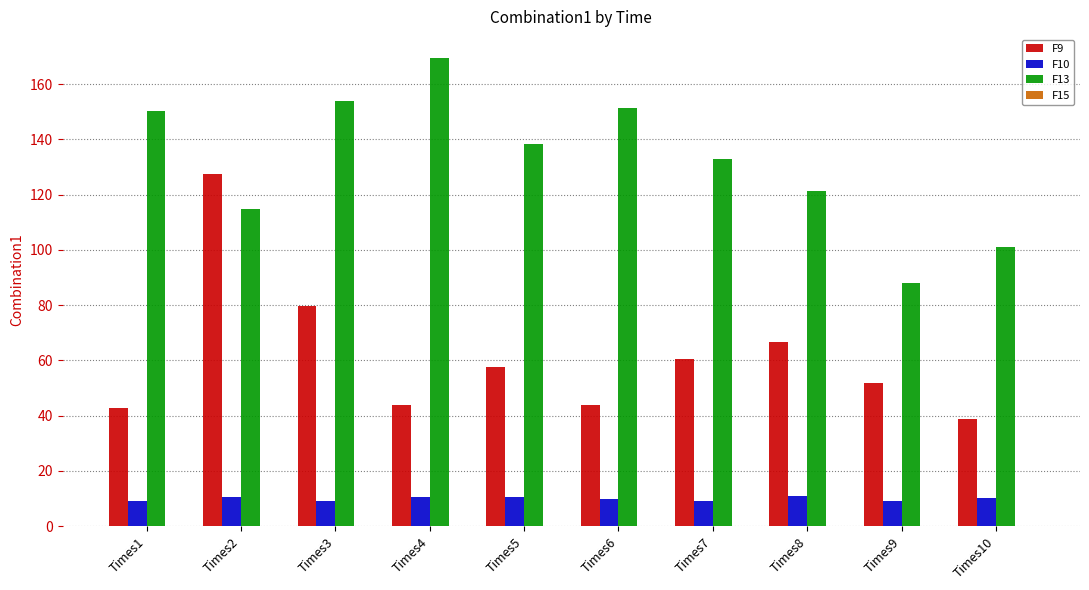

Which series has the largest total across all categories?

F13